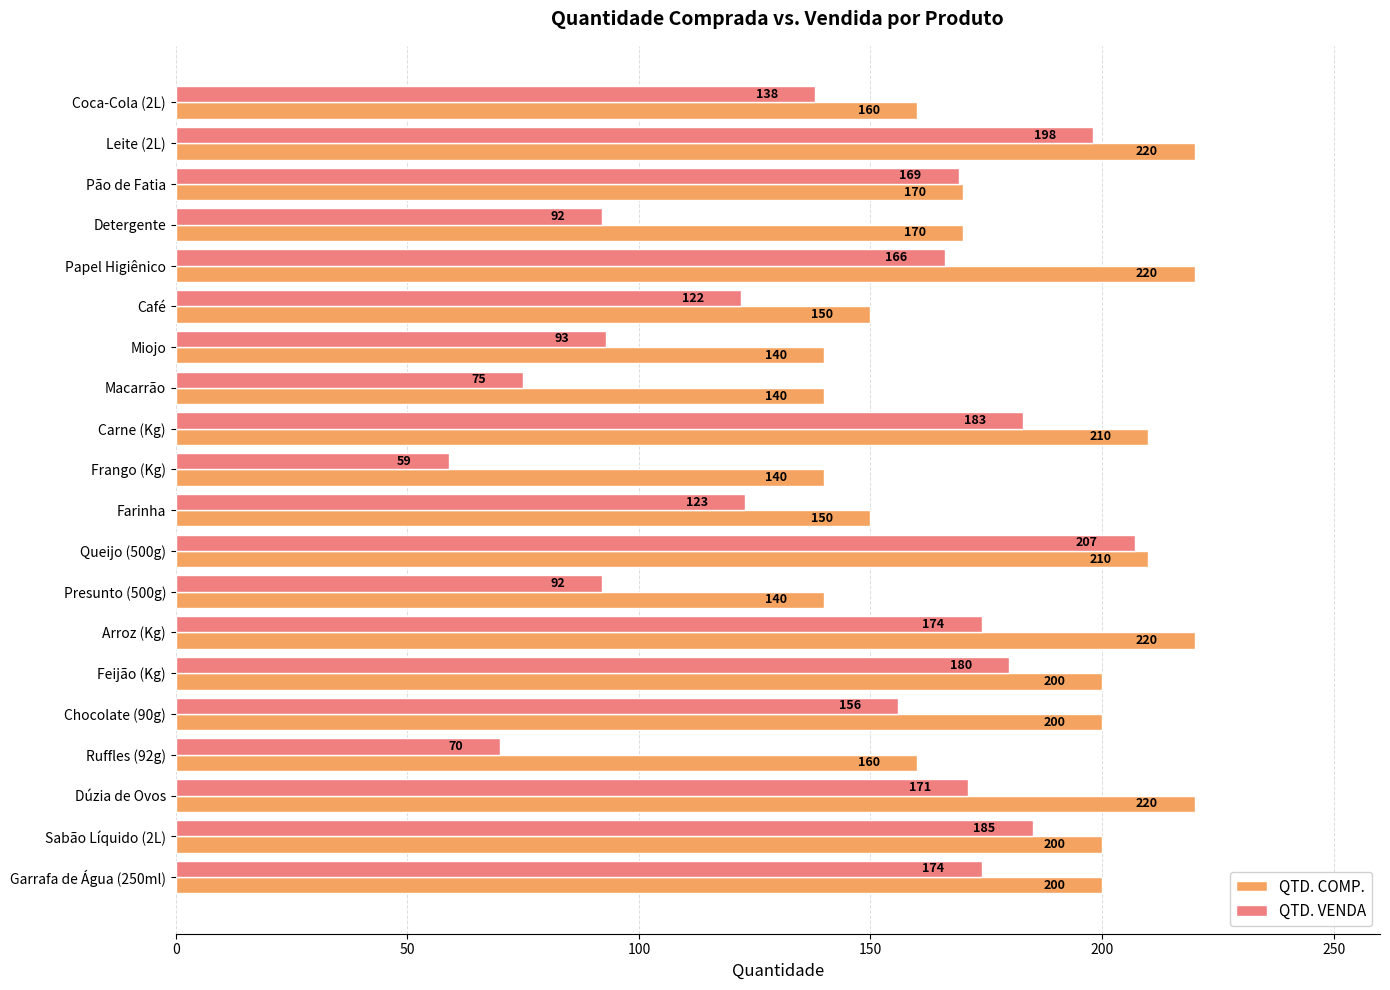

What is the difference between the maximum and minimum values in the QTD. COMP. series?

80